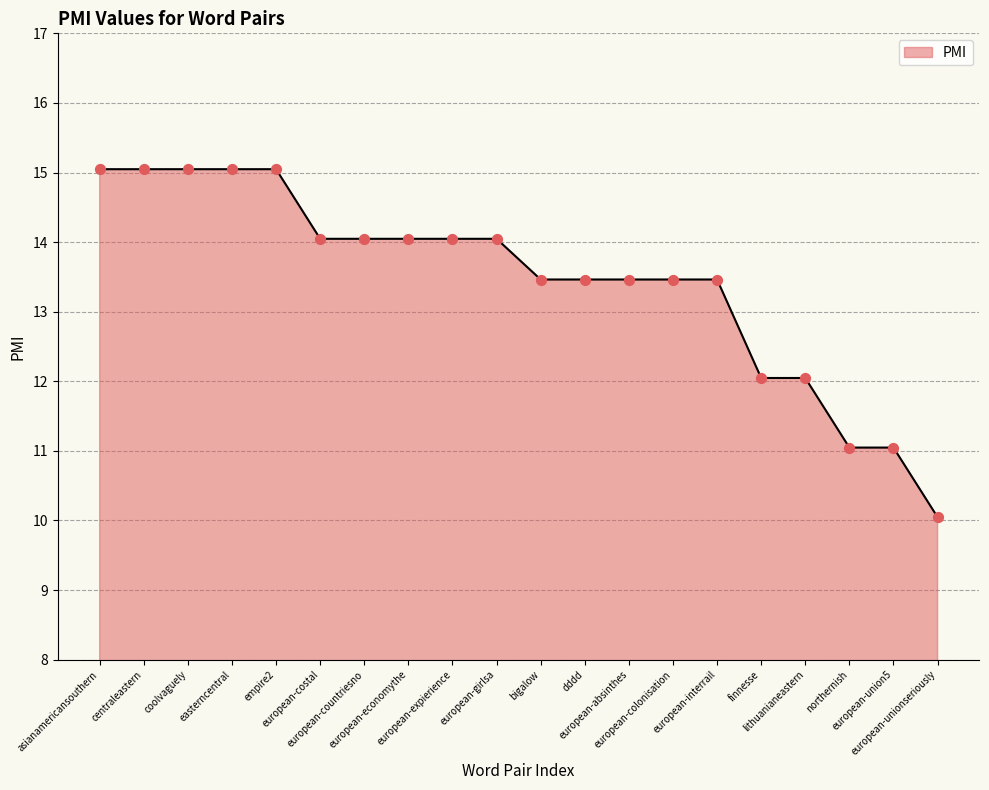

What is the ratio of the value at european-expierience to the value at coolvaguely?

0.9